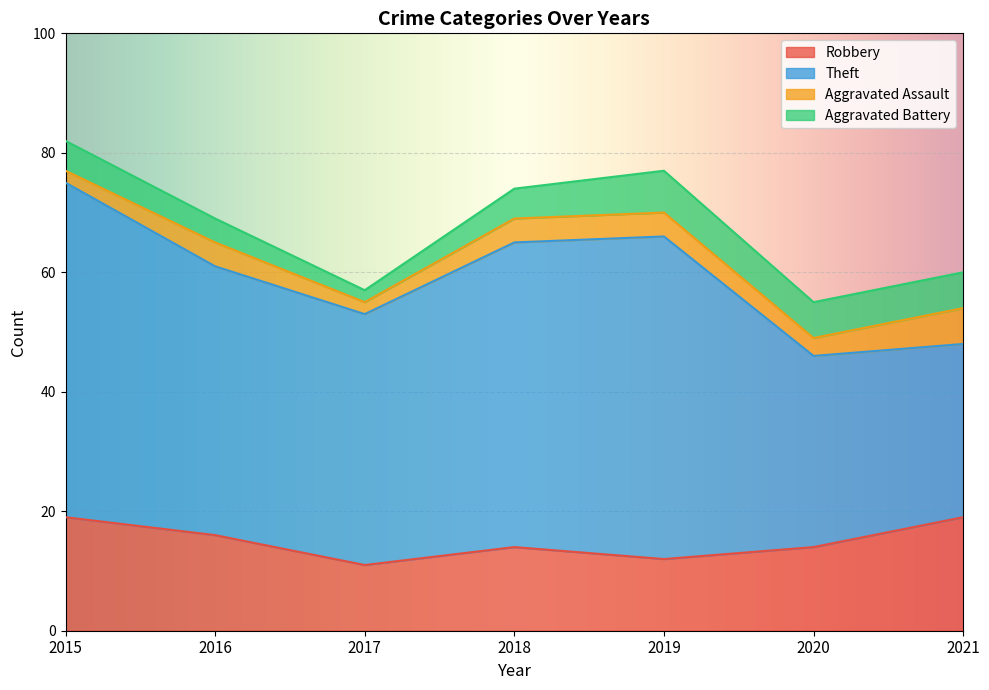

Rank the categories by Robbery value from lowest to highest.

2017, 2019, 2018, 2020, 2016, 2015, 2021